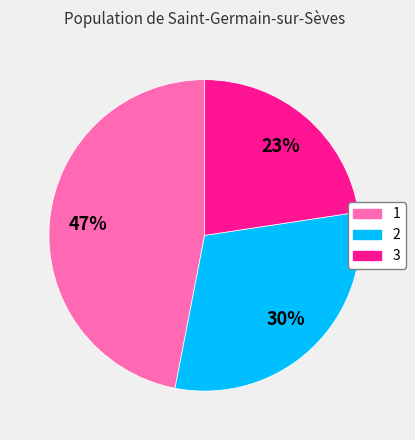

To the nearest percent, what is the difference between the largest and smallest slice percentages?

24%